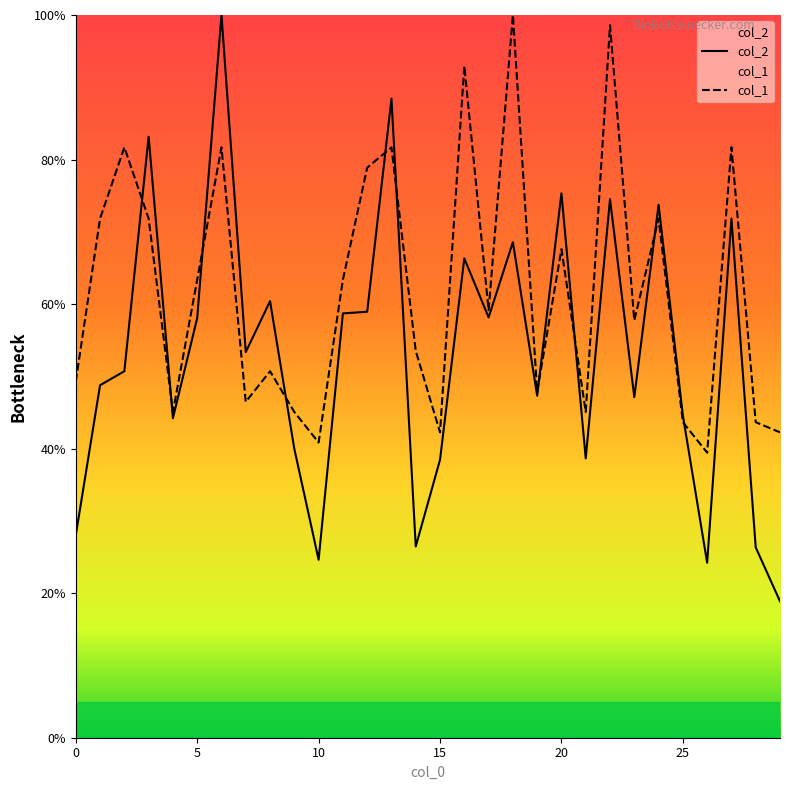

How many values in the col_1 series are below 59?

15